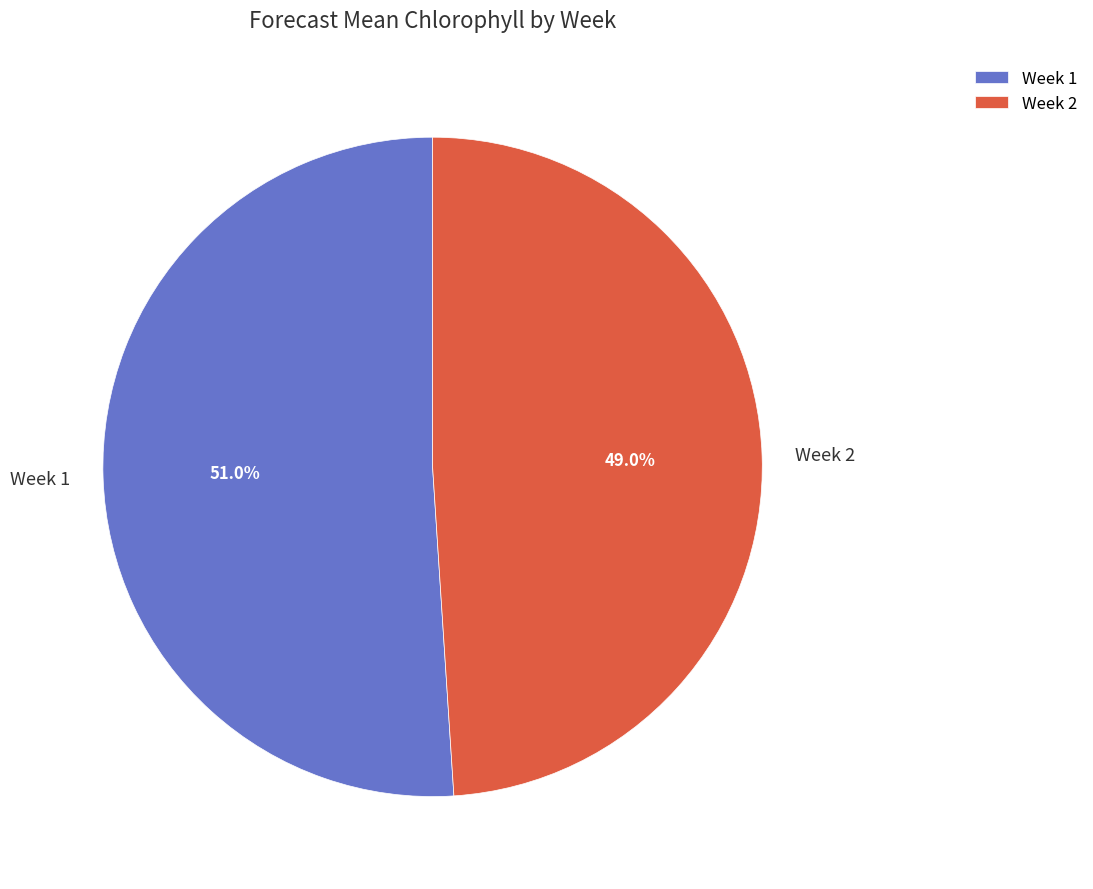

How many segments does this pie chart have?

2